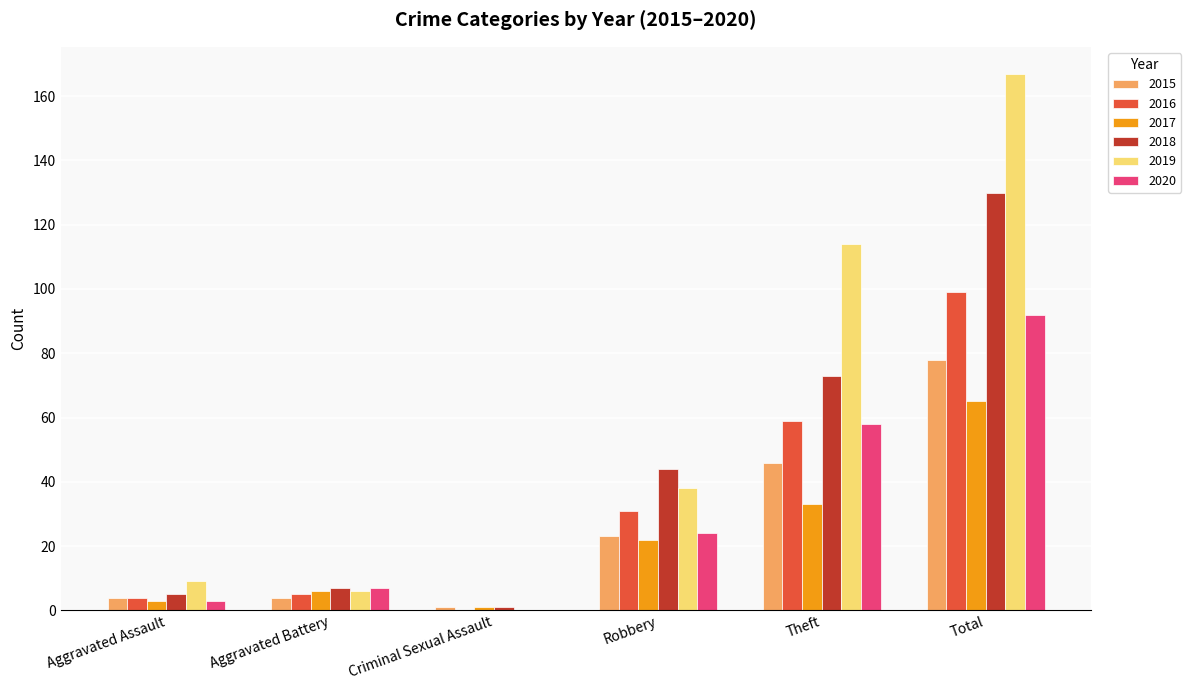

What is the greatest value displayed?

167